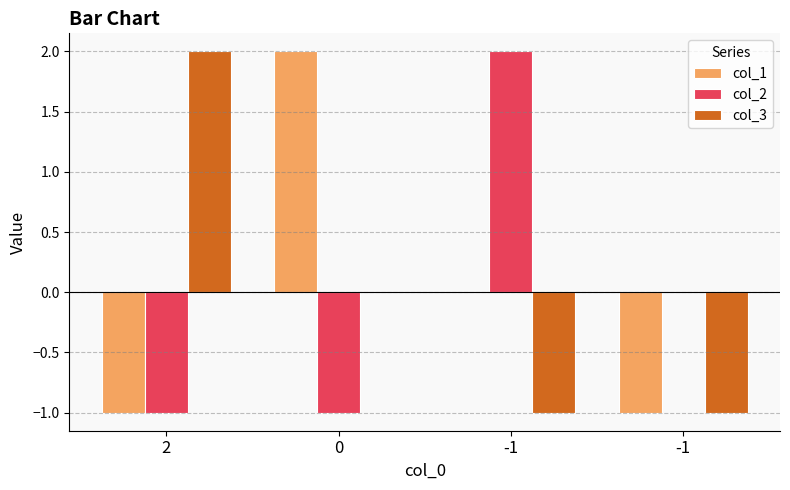

Is the value of col_3 at 0 greater than the value of col_2 at -1?

No